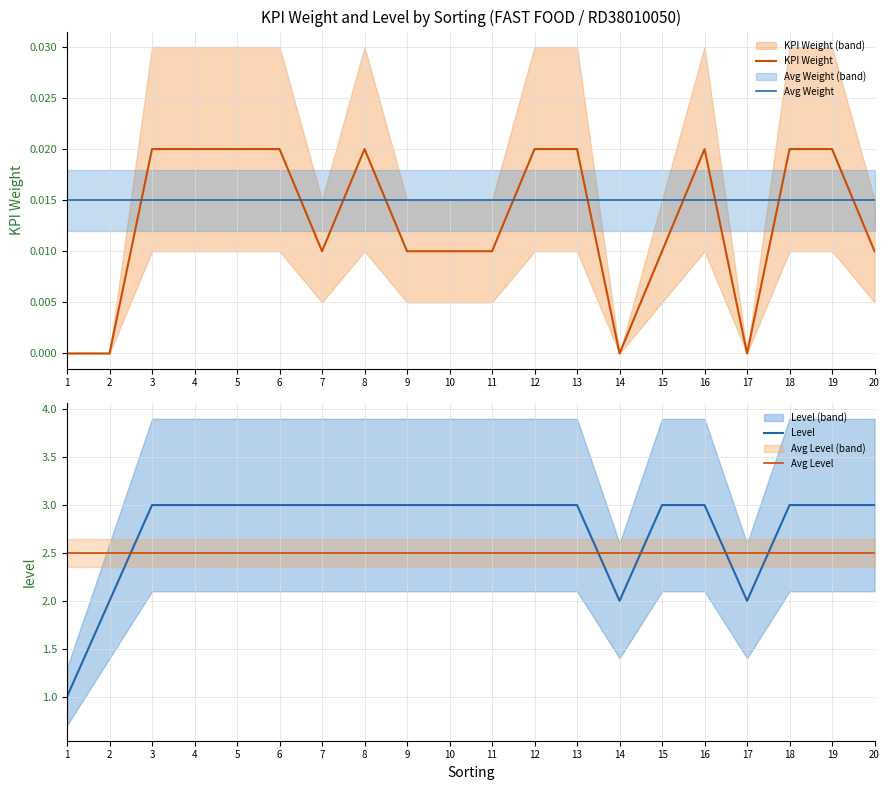

Between 1 and 20, which is larger?

20